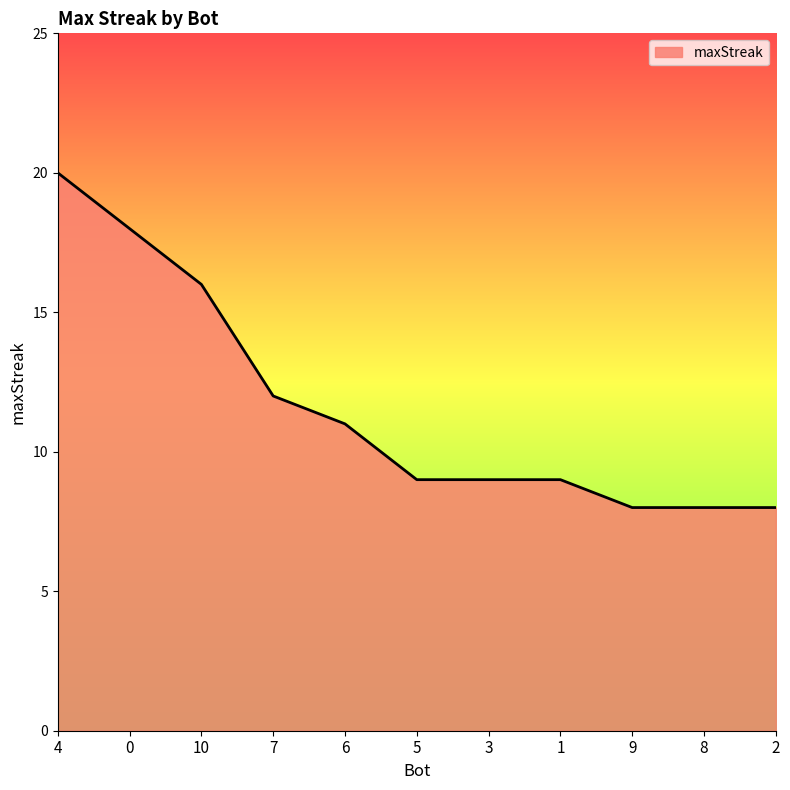

Reading left to right, transcribe all the data shown in this chart.

4=20	0=18	10=16	7=12	6=11	5=9	3=9	1=9	9=8	8=8	2=8